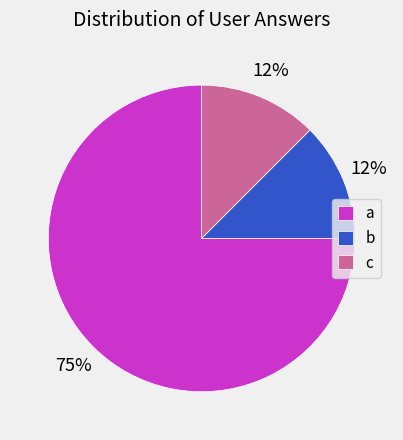

Which slice is the largest?

a